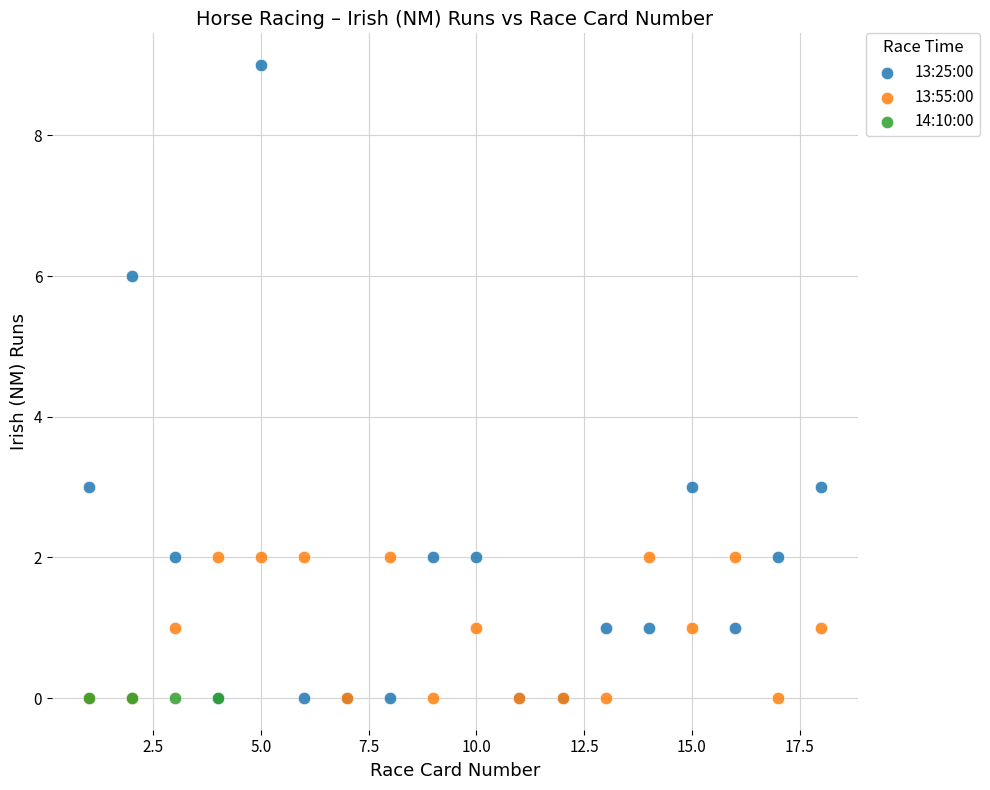

Which series contains the highest Y value?

13:25:00